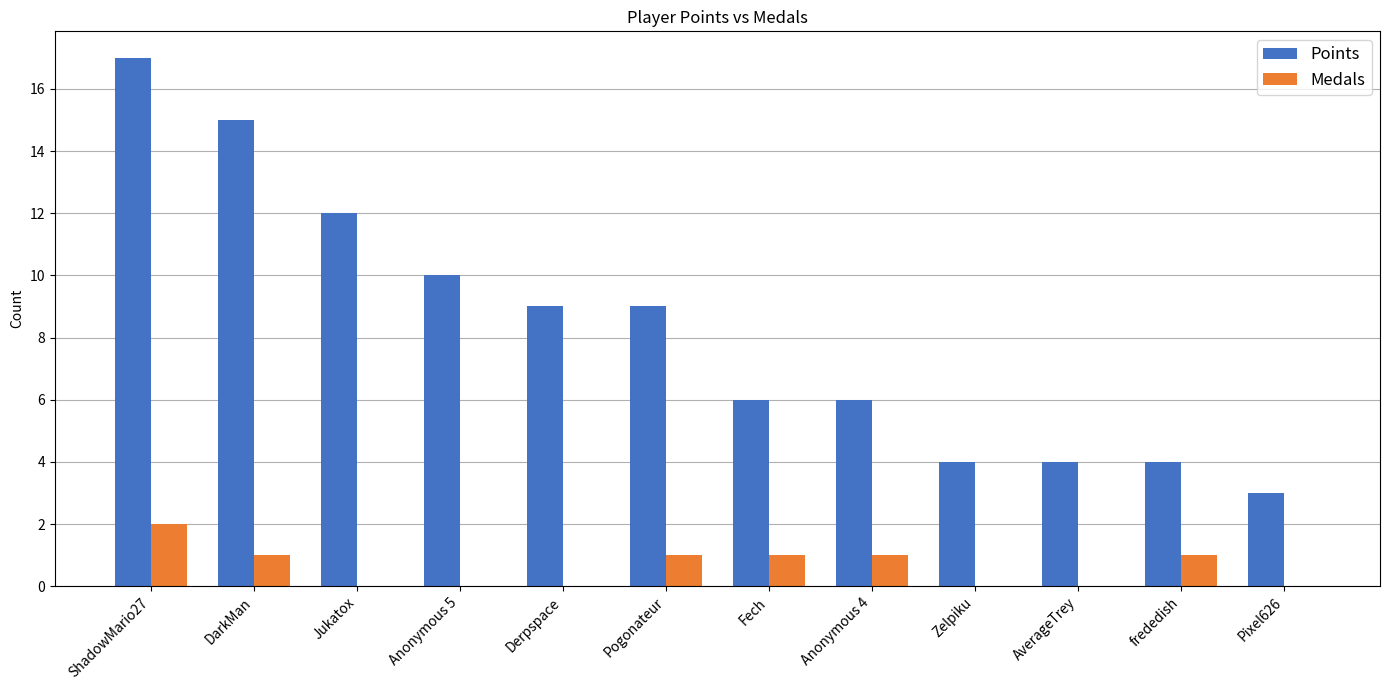

Which series changed the most between DarkMan and Jukatox?

Points